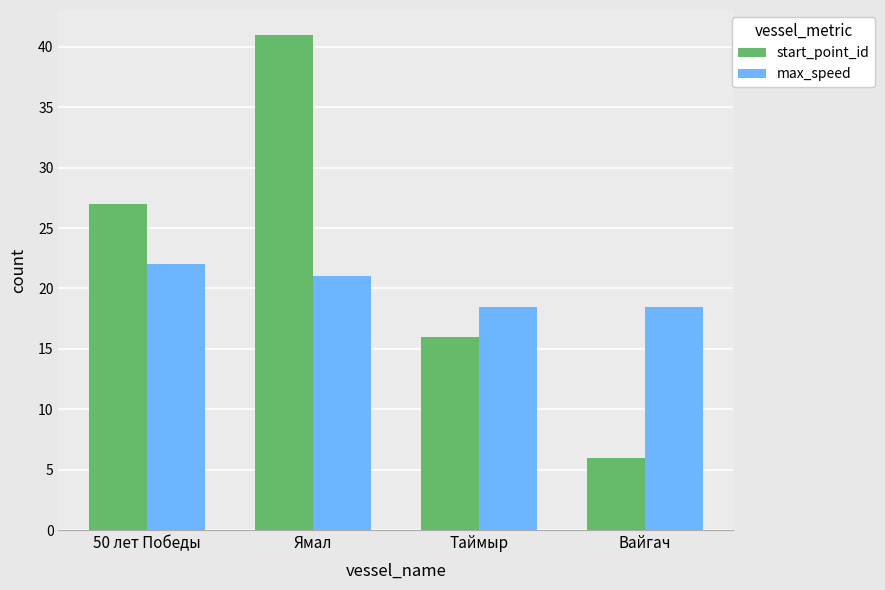

What is the difference between the max_speed values at Ямал and Вайгач?

2.5